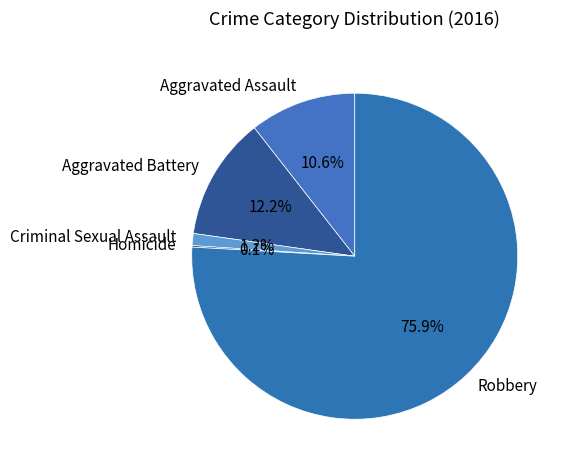

What is the largest slice in the pie chart?

Robbery